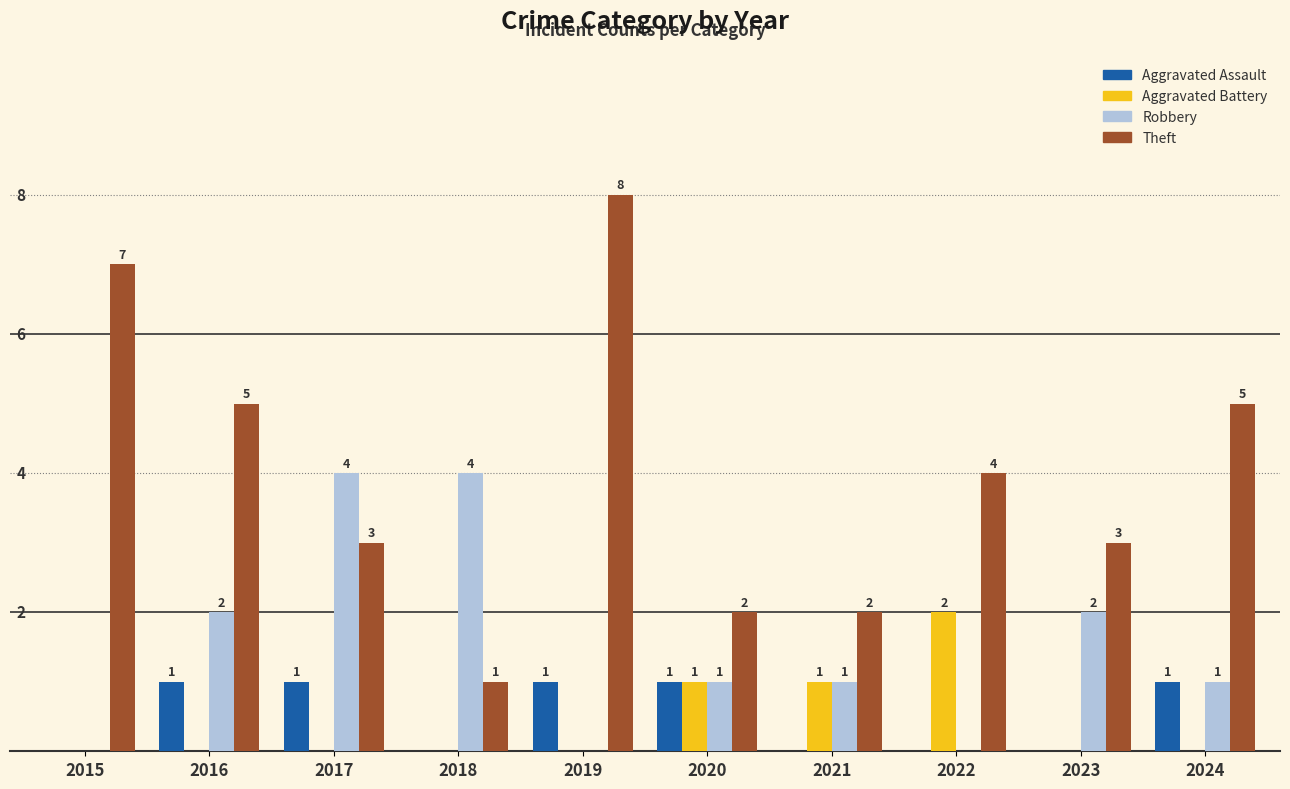

Between 2016 and 2019, which series saw the biggest shift?

Theft